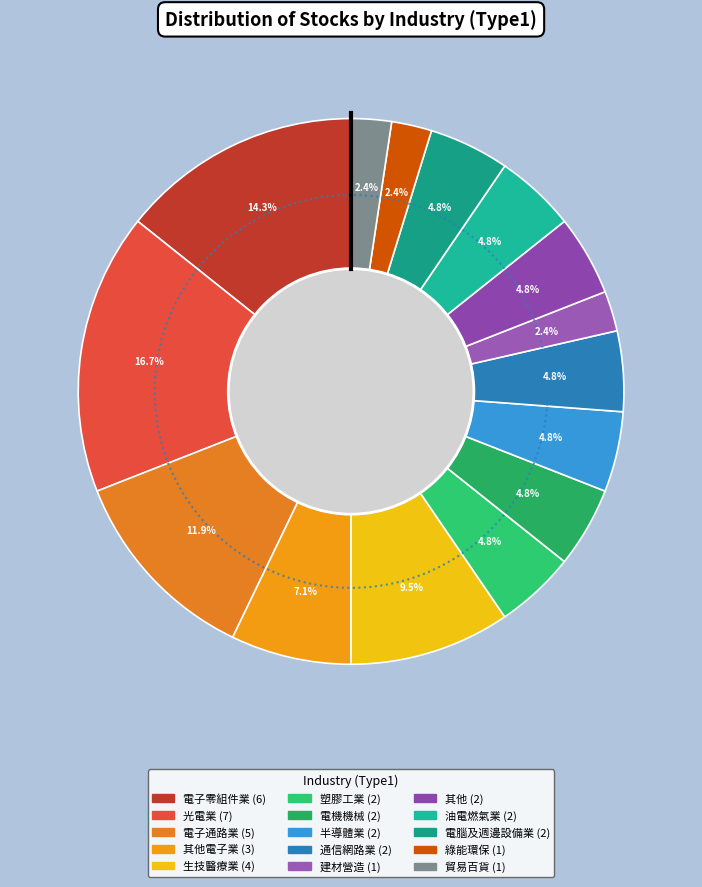

Which category has the smallest portion of the pie?

建材營造